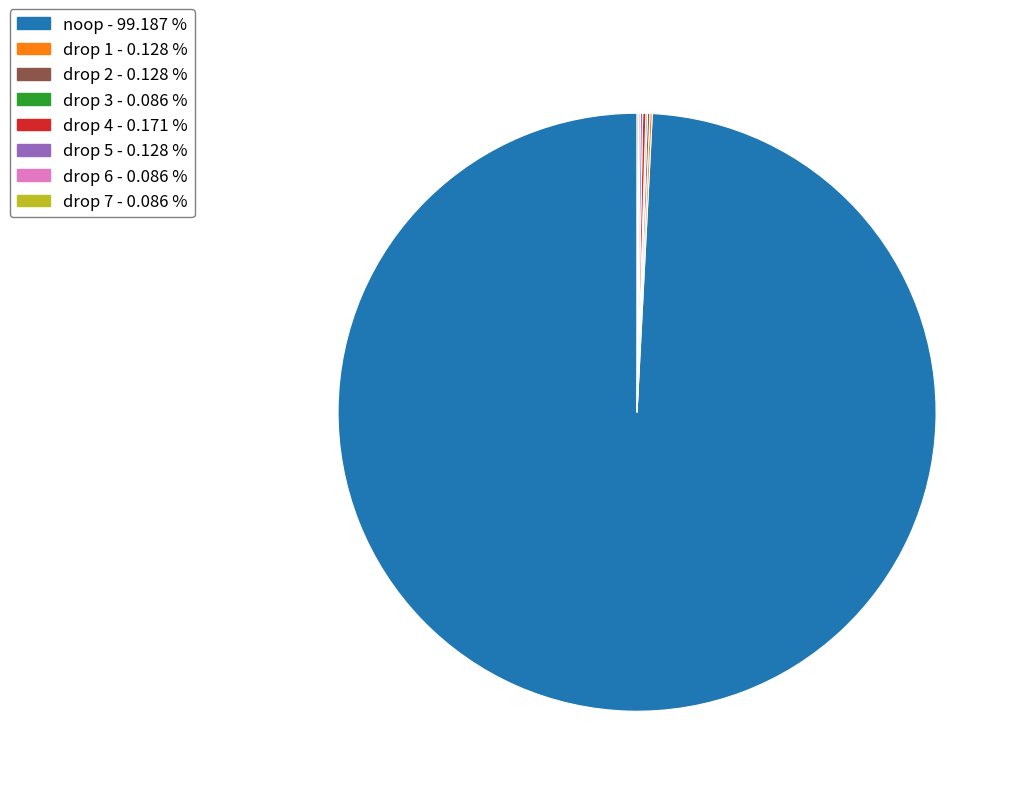

Does any single category account for the majority?

Yes